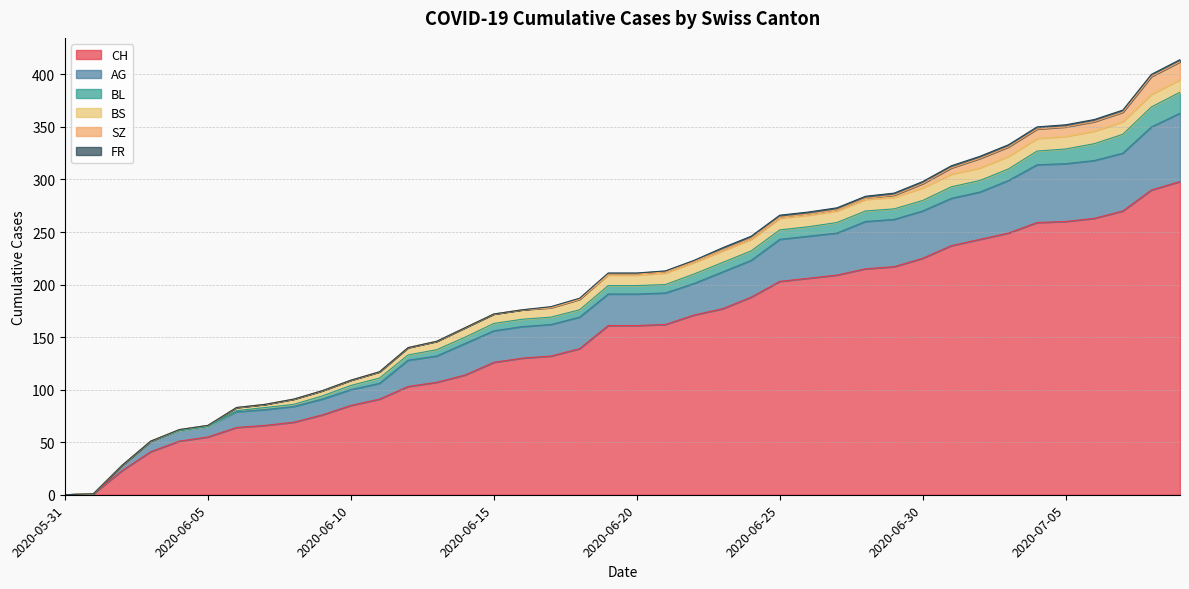

Is the value of BS at 2020-06-13 greater than the value of SZ at 2020-07-04?

No